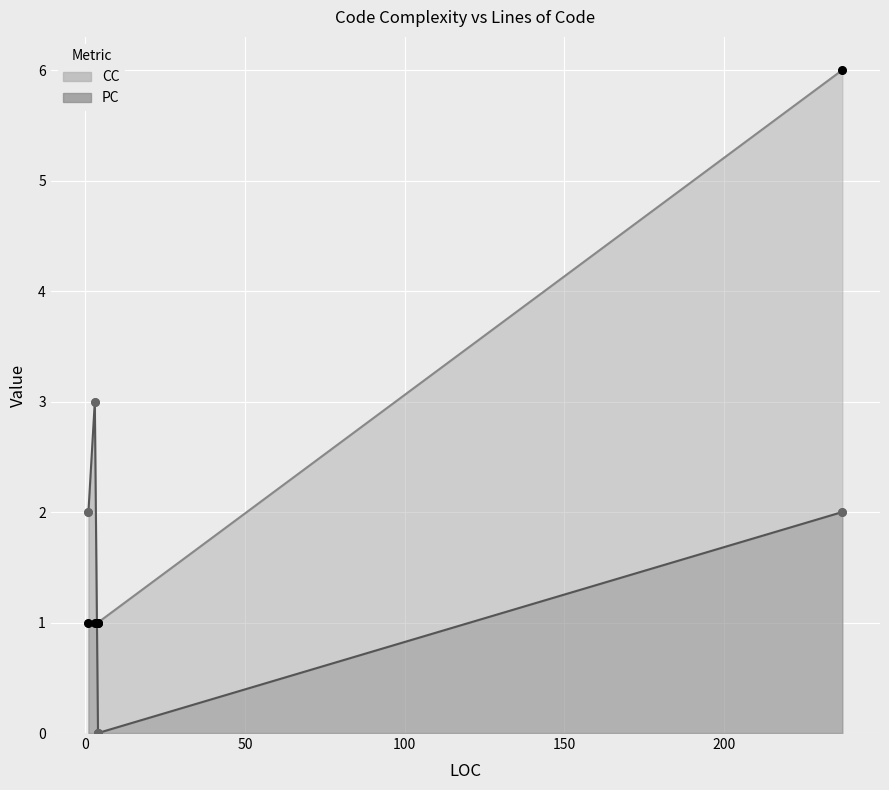

Between 3 and 237, which is larger?

237